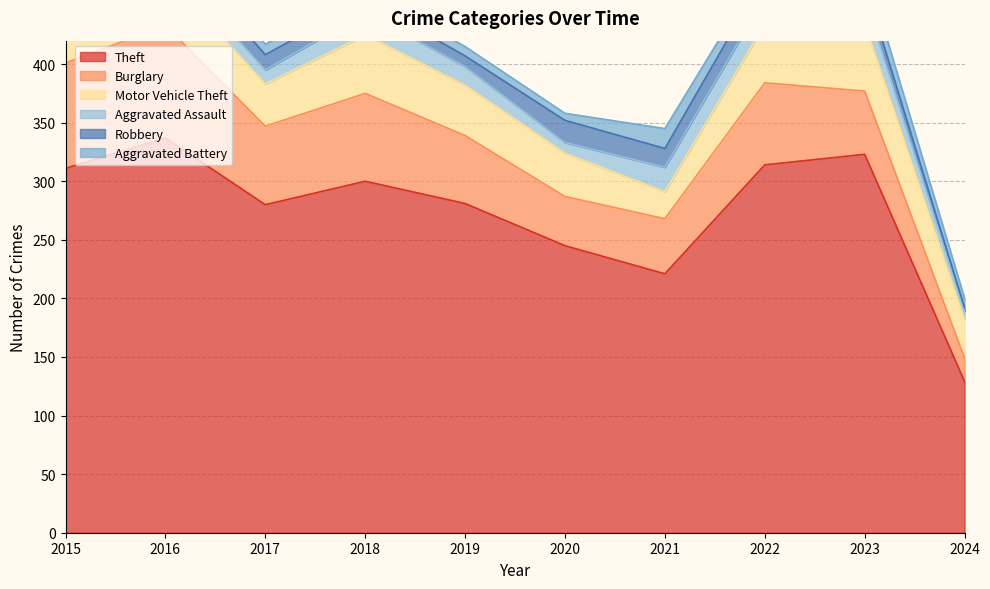

Reading left to right, list all the values displayed in this chart.

Theft: 2015=311	2016=337	2017=280	2018=300	2019=281	2020=245	2021=221	2022=314	2023=323	2024=129
Burglary: 2015=90	2016=96	2017=67	2018=75	2019=58	2020=42	2021=47	2022=70	2023=54	2024=20
Motor Vehicle Theft: 2015=27	2016=44	2017=36	2018=50	2019=43	2020=37	2021=23	2022=50	2023=58	2024=33
Aggravated Assault: 2015=12	2016=13	2017=12	2018=19	2019=16	2020=9	2021=21	2022=23	2023=22	2024=7
Robbery: 2015=8	2016=15	2017=13	2018=11	2019=9	2020=19	2021=16	2022=19	2023=12	2024=3
Aggravated Battery: 2015=13	2016=13	2017=9	2018=8	2019=8	2020=6	2021=17	2022=9	2023=16	2024=8